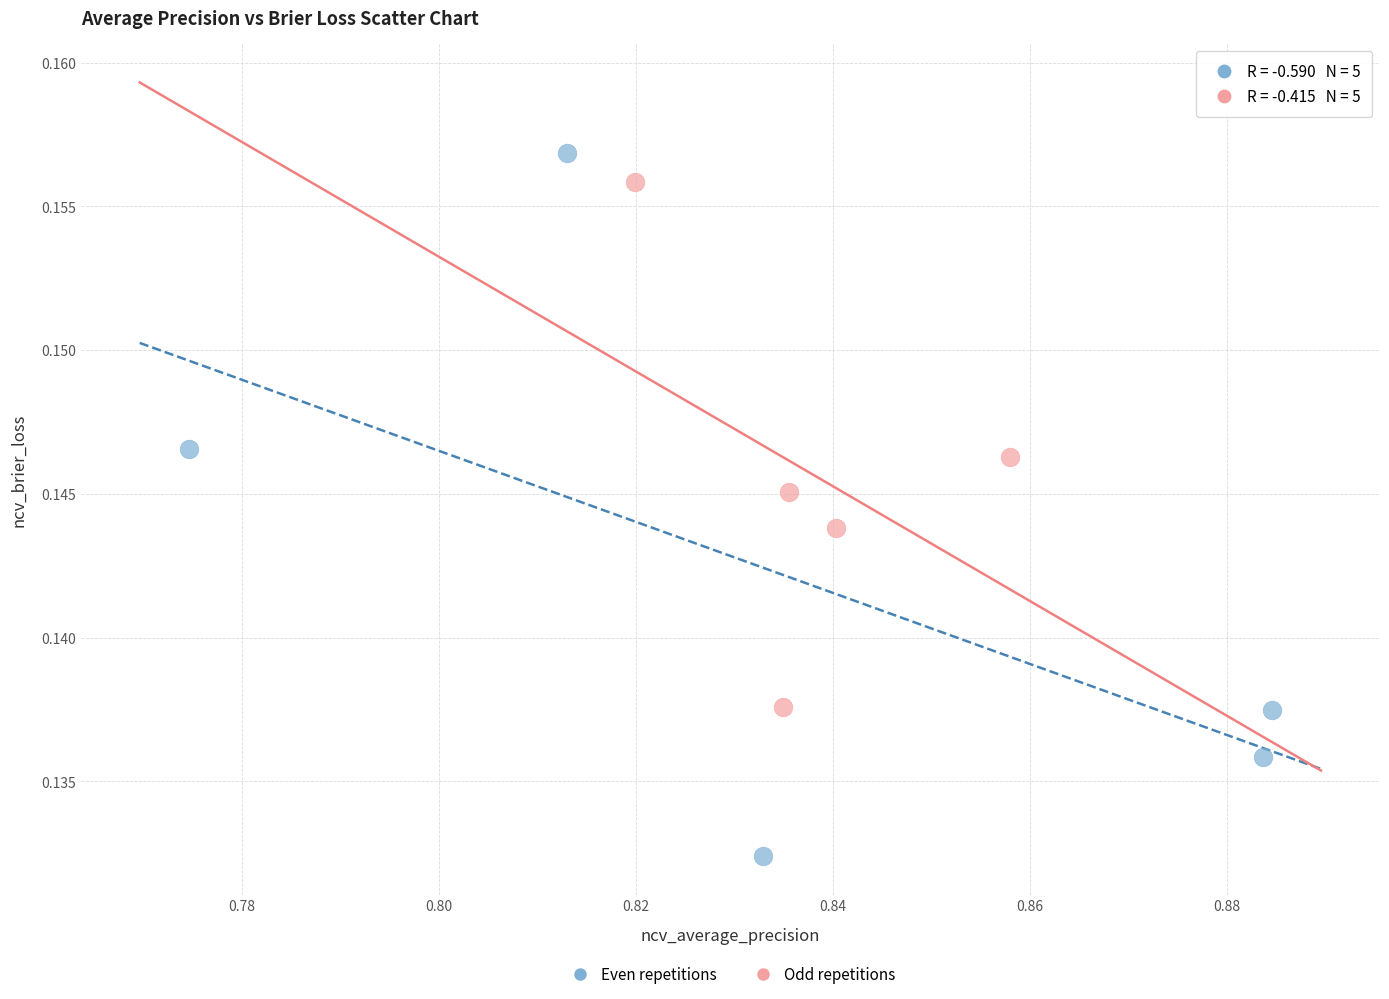

Which series contains the lowest Y value?

Even repetitions